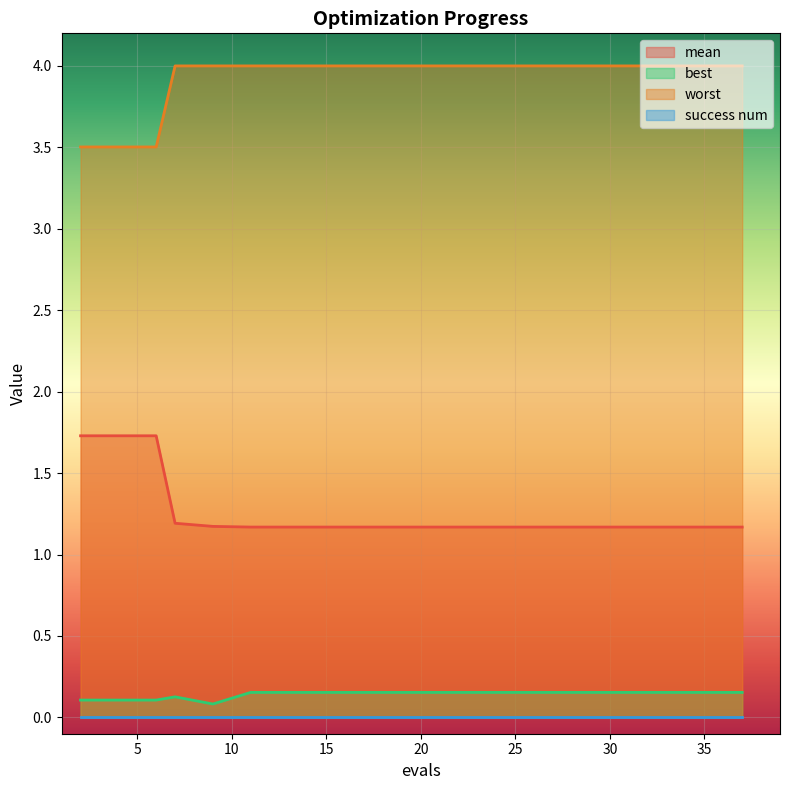

Which has a higher value, 4 or 35?

4